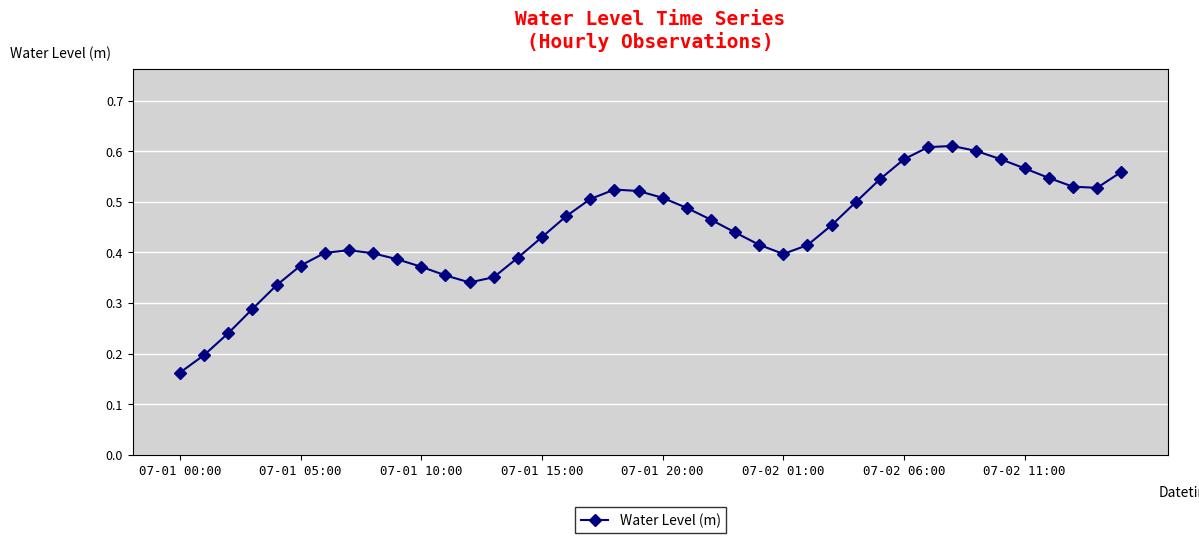

Does the chart have visible grid lines?

Yes